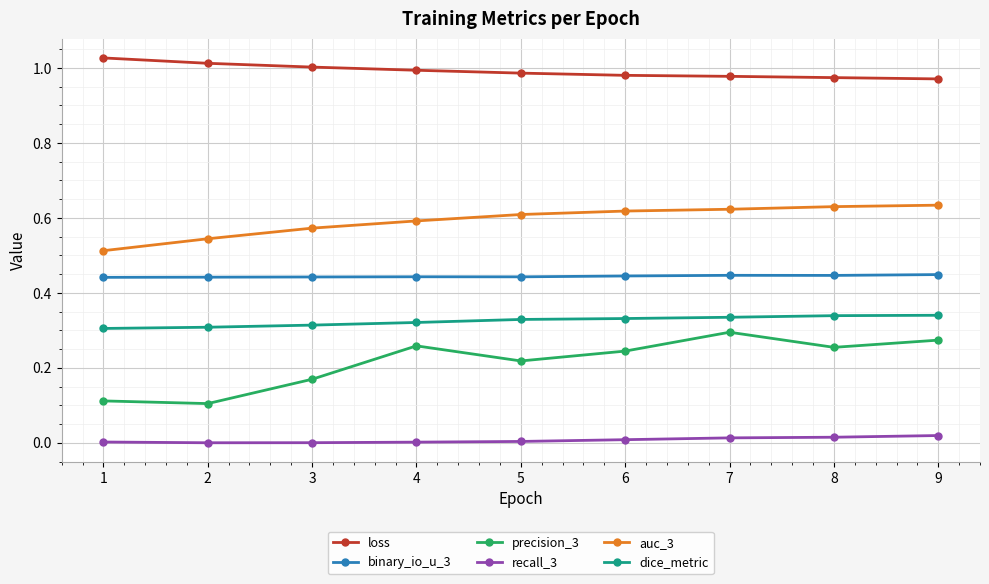

Rank the series by their maximum value, from lowest to highest.

recall_3, precision_3, dice_metric, binary_io_u_3, auc_3, loss